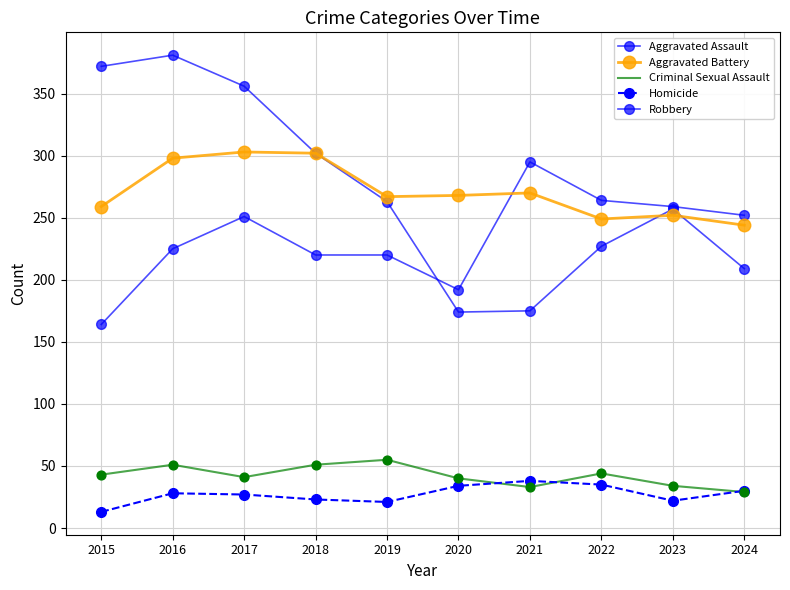

At which category is the sum across all series the highest?

2016